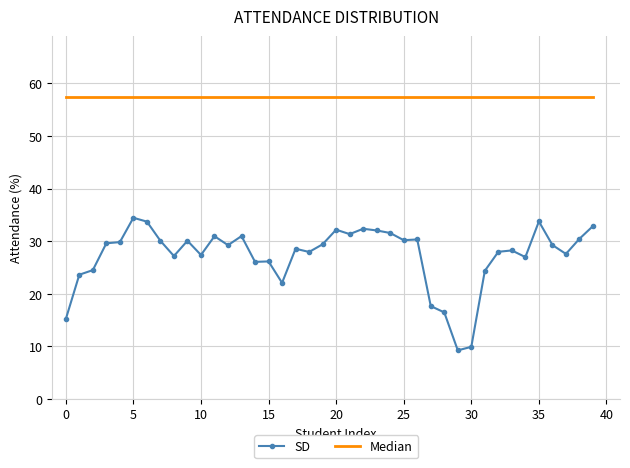

Which series has the largest total across all categories?

Median